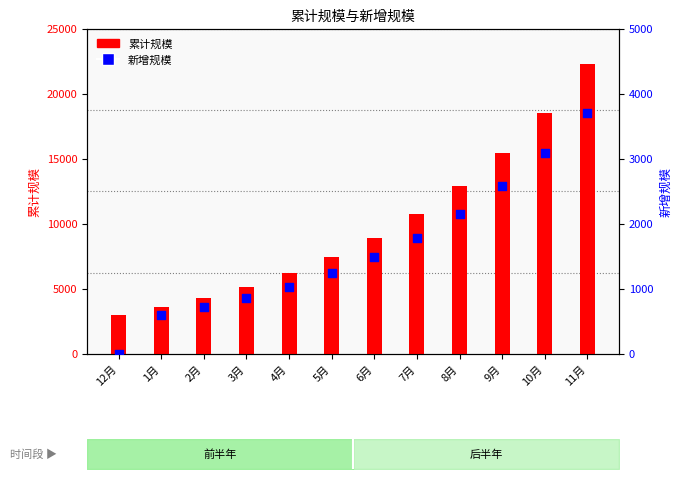

What are all the series names shown in the legend?

累计规模, 新增规模